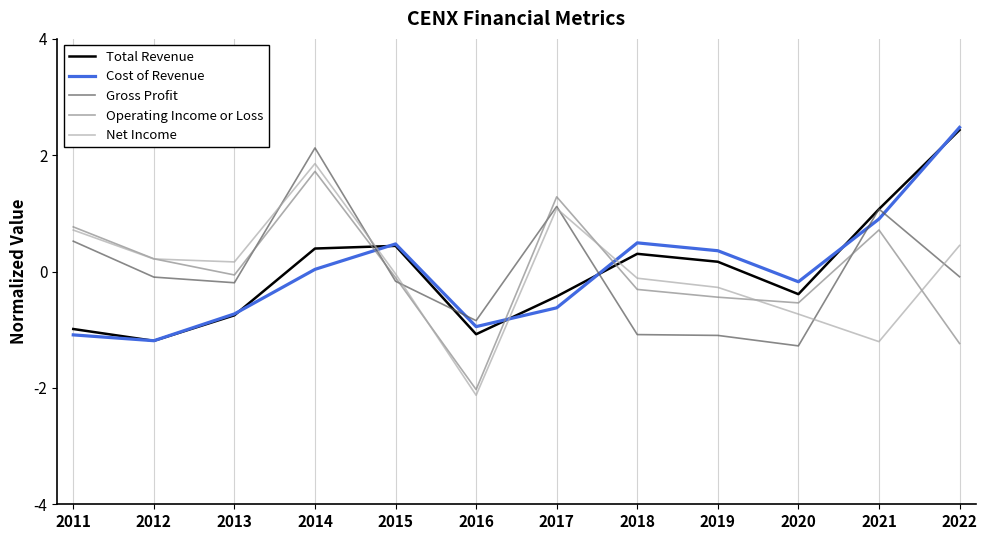

Where is Net Income nearest to the value 0?

2015